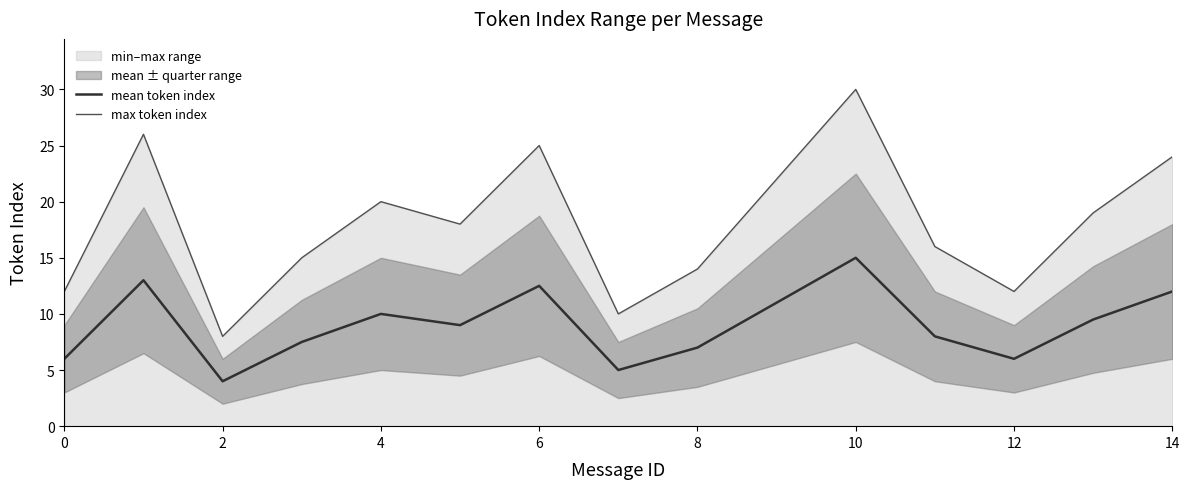

What is the maximum value for mean token index?

15.0